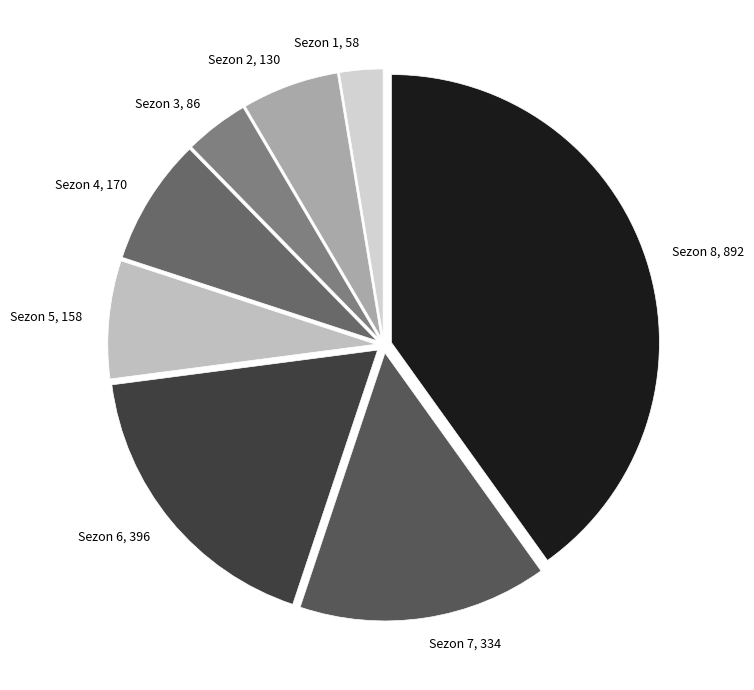

Is the sum of Sezon 5 and Sezon 7 greater than half?

No